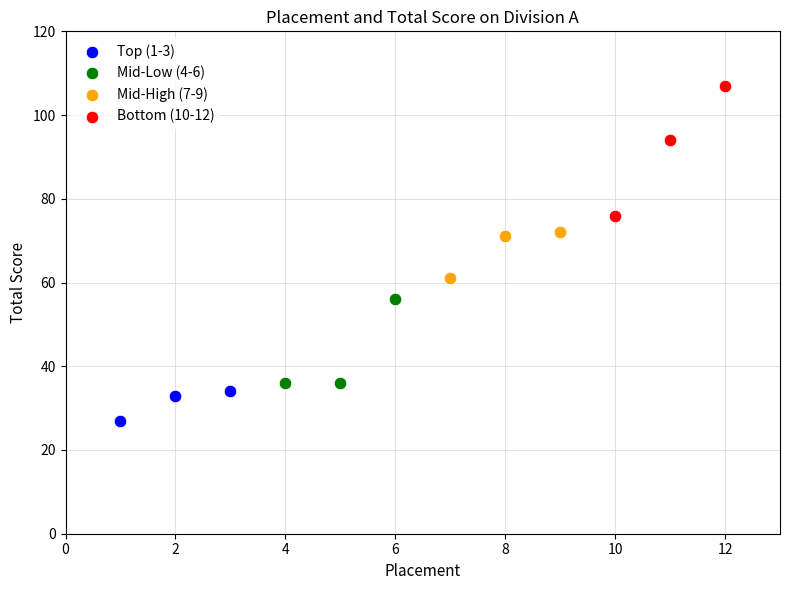

Which series reaches the minimum Y coordinate?

Top (1-3)